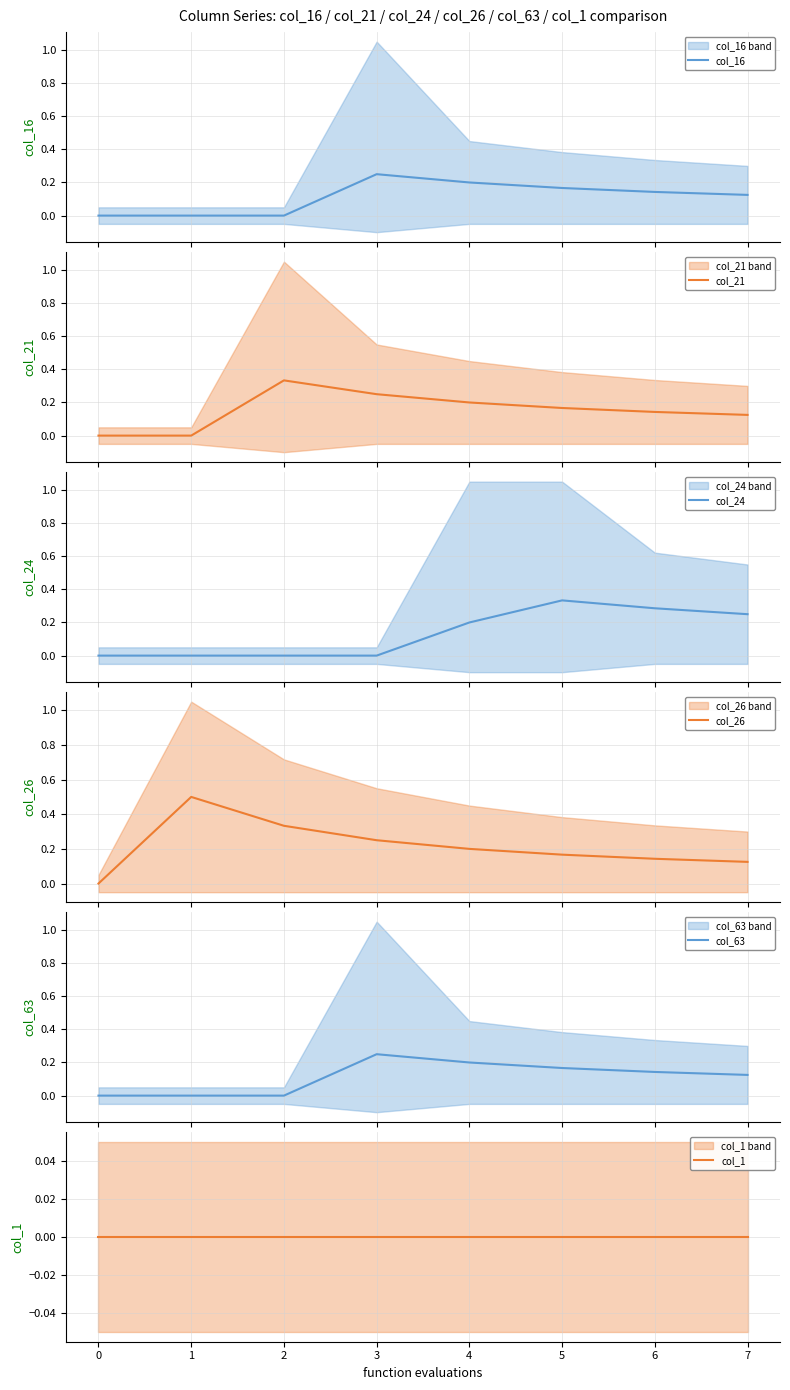

What is the highest value of the col_26 series?

0.5